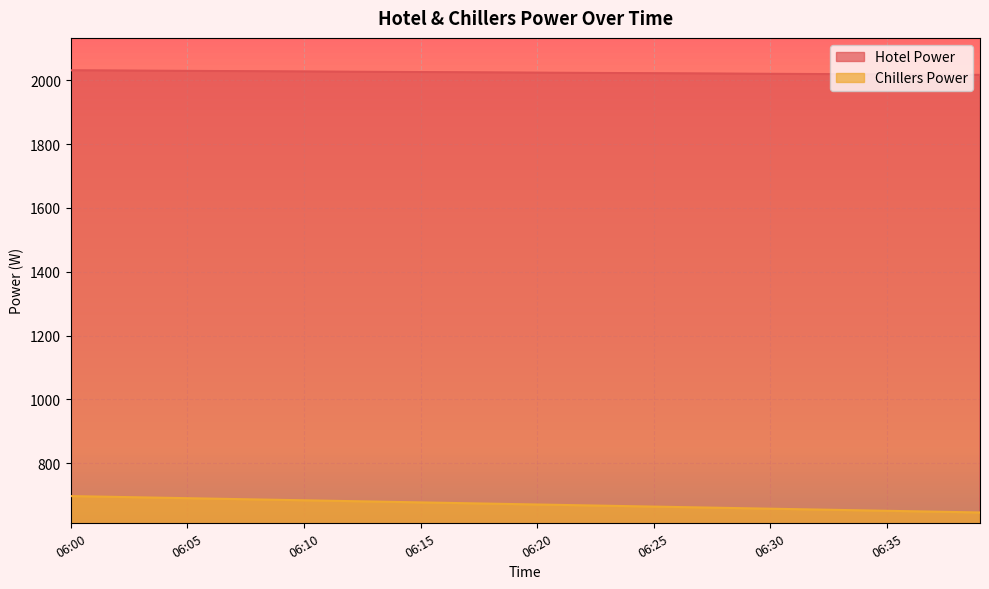

Rank the series by their average value, from lowest to highest.

Chillers Power, Hotel Power